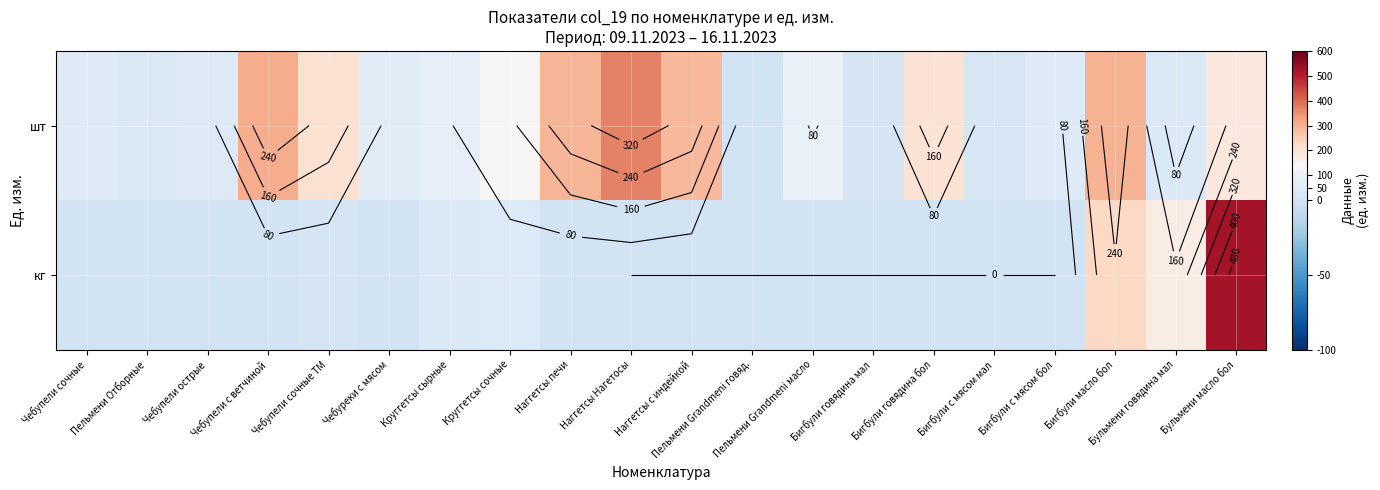

True or false: шт has a value of 202.4 at Бигбули говядина бол.

True